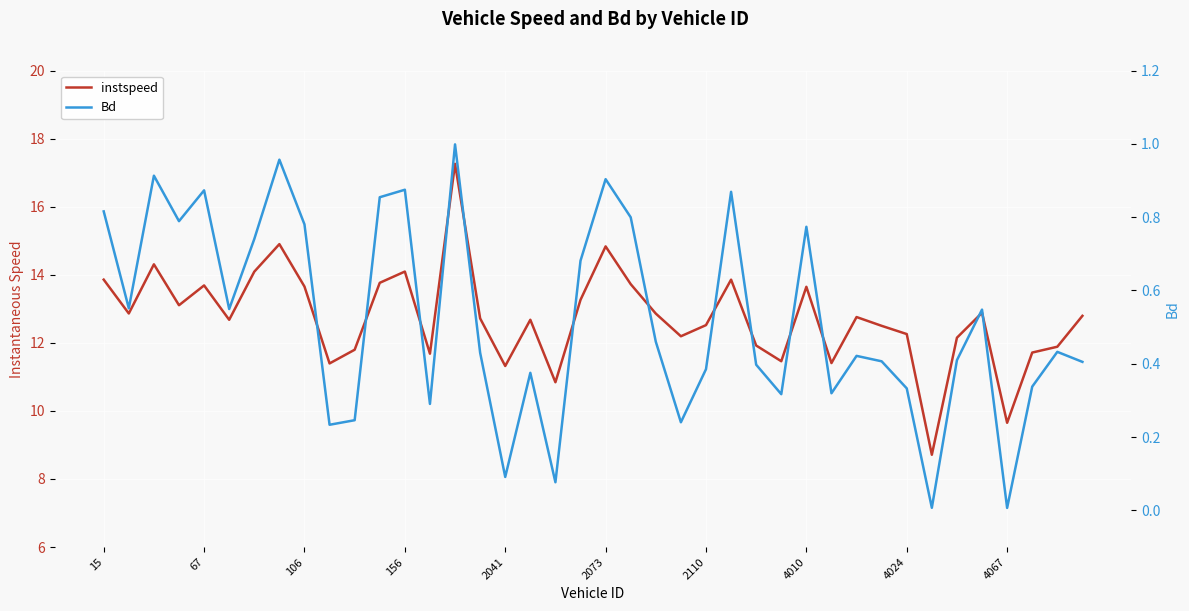

What is the difference between the maximum and second lowest values in the instspeed series?

7.6